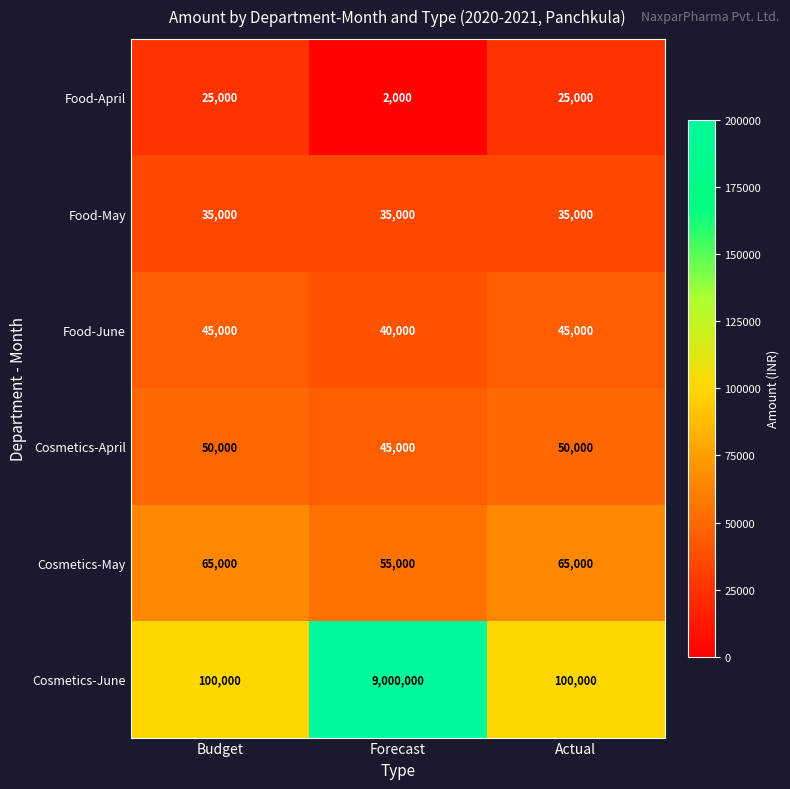

Count the number of categories in the chart.

3